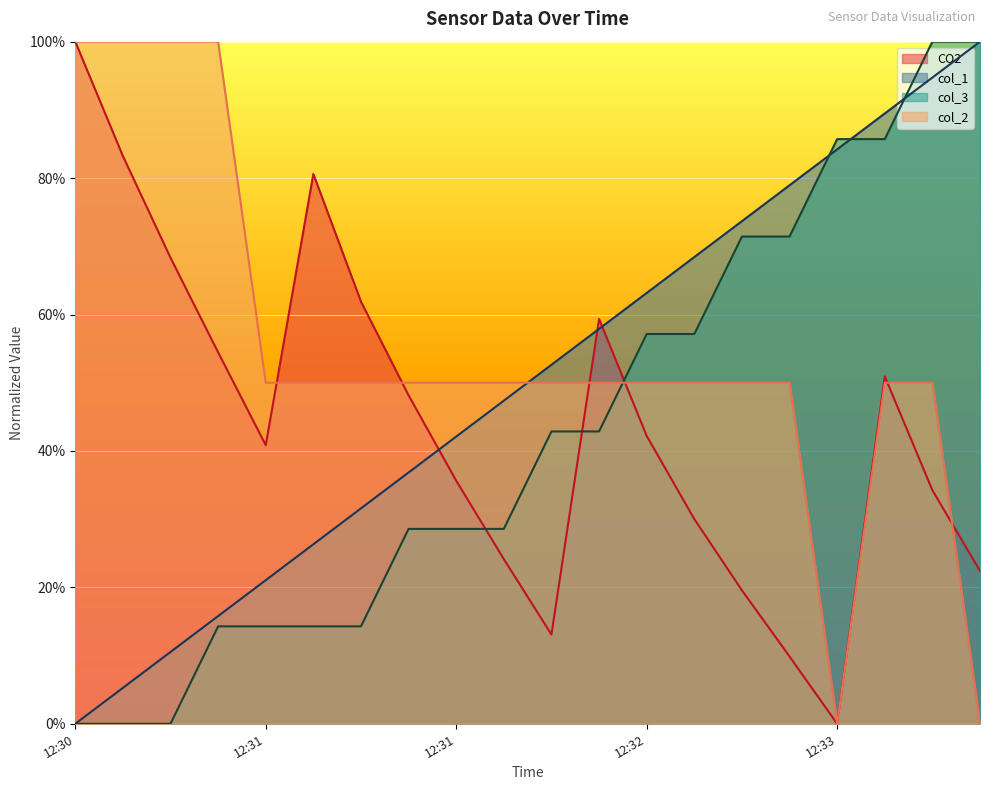

What is the difference between the maximum and minimum values in the col_3 series?

1.0